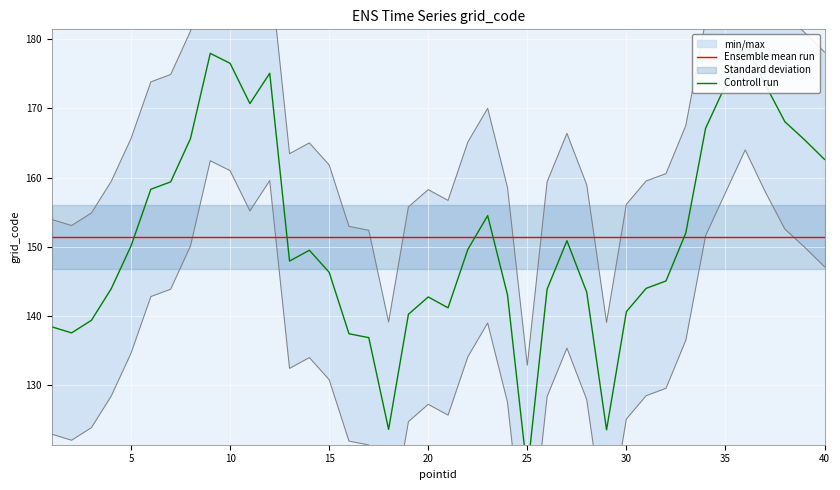

Does the chart display data point markers on the line(s)?

No